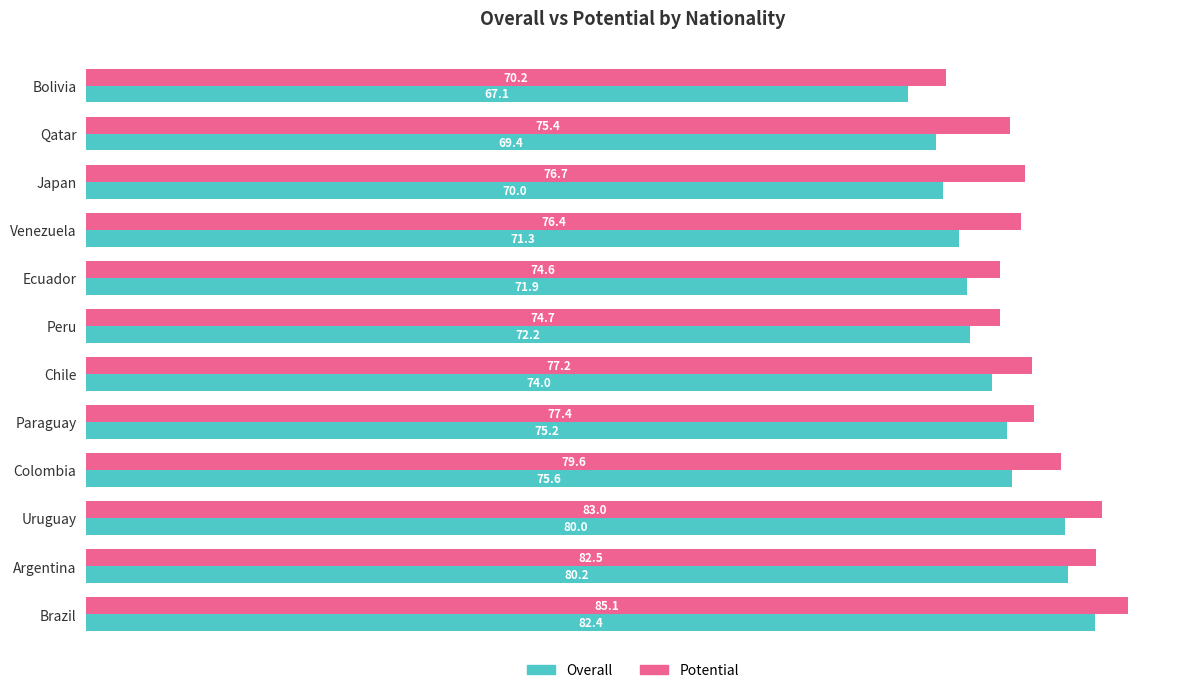

Is it true that Potential equals 79.6 at Colombia?

True